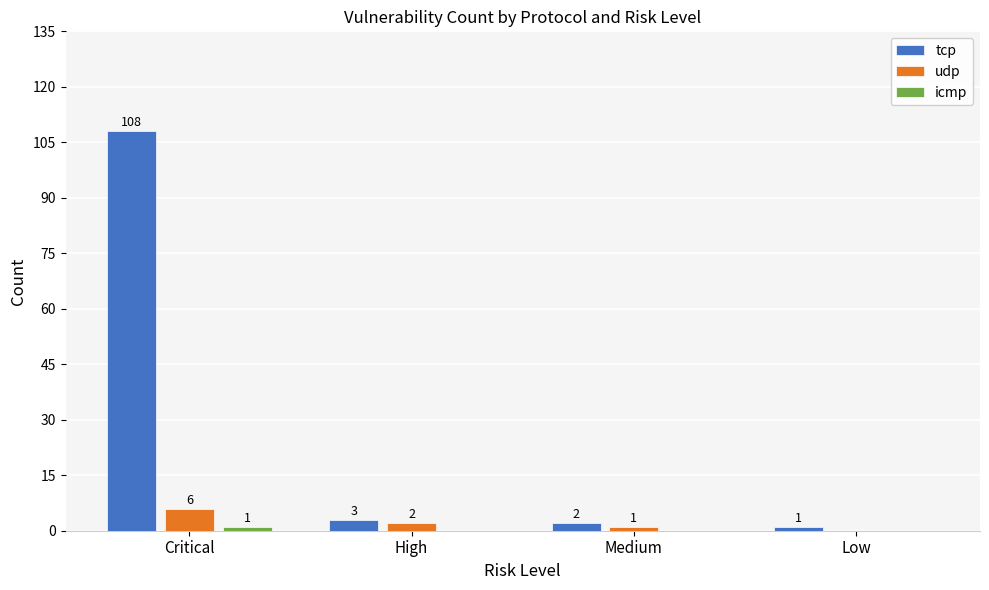

At which category is the sum across all series the highest?

Critical